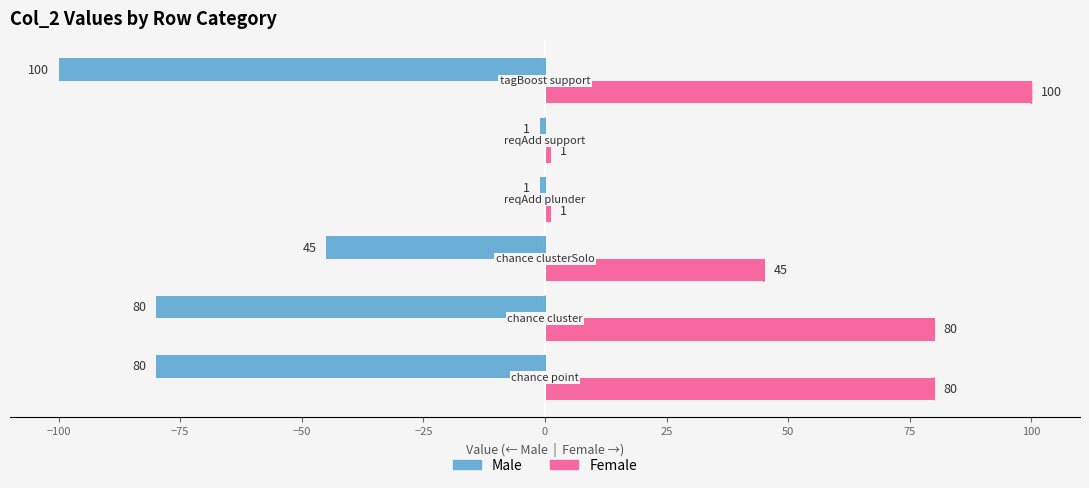

How many categories are shown in the chart?

6